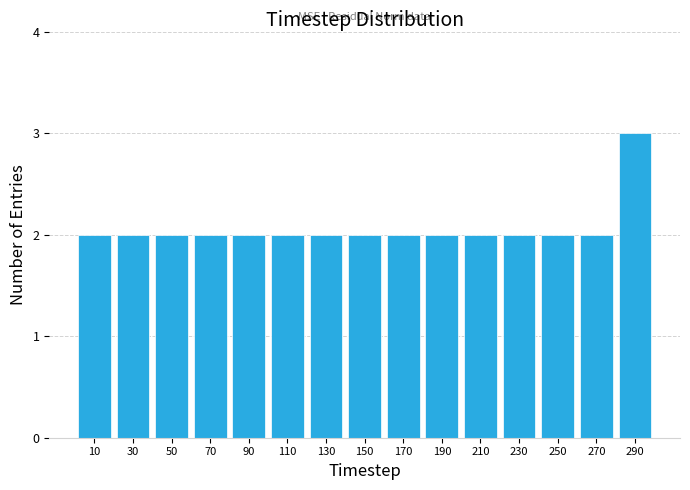

Over which range of the x-axis is the bar tallest?

280 to 300